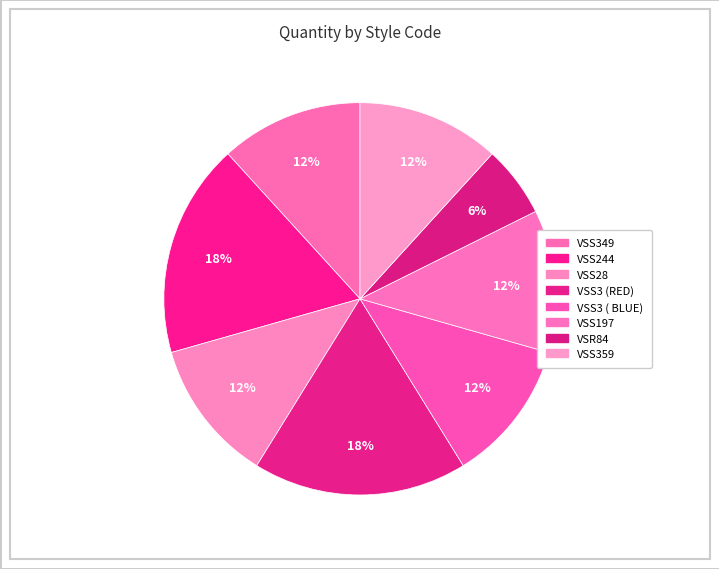

How much of the chart is everything except VSS197?

88.2%